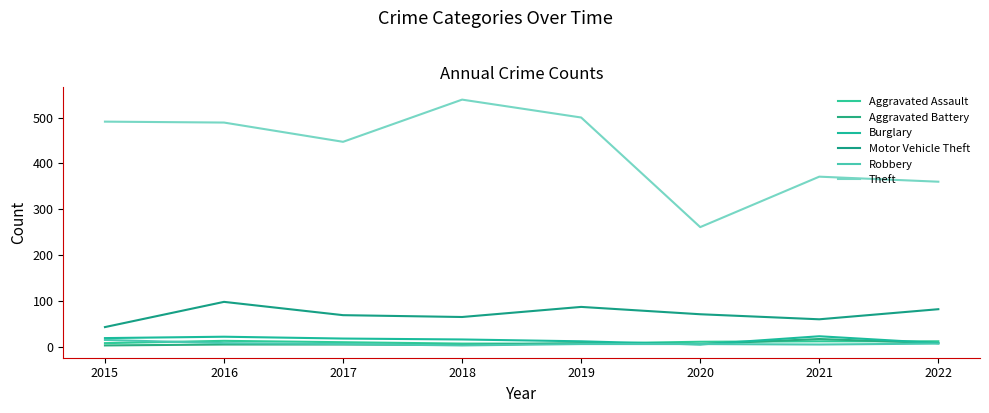

Reading right to left, what are all the values shown in this chart?

Aggravated Assault: 2022=12	2021=12	2020=11	2019=7	2018=7	2017=10	2016=13	2015=8
Aggravated Battery: 2022=8	2021=17	2020=6	2019=8	2018=4	2017=5	2016=5	2015=3
Burglary: 2022=8	2021=23	2020=5	2019=12	2018=16	2017=18	2016=22	2015=19
Motor Vehicle Theft: 2022=82	2021=60	2020=71	2019=87	2018=65	2017=69	2016=98	2015=43
Robbery: 2022=7	2021=5	2020=6	2019=6	2018=3	2017=6	2016=8	2015=15
Theft: 2022=360	2021=371	2020=261	2019=500	2018=539	2017=447	2016=489	2015=491